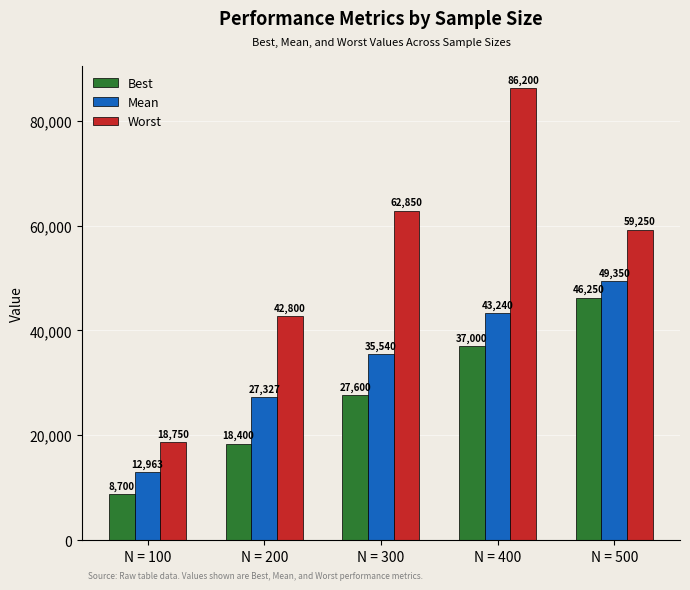

Which series has the largest range (max minus min)?

Worst